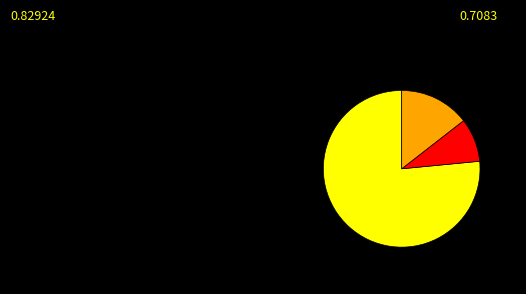

Count the number of slices in the pie.

3